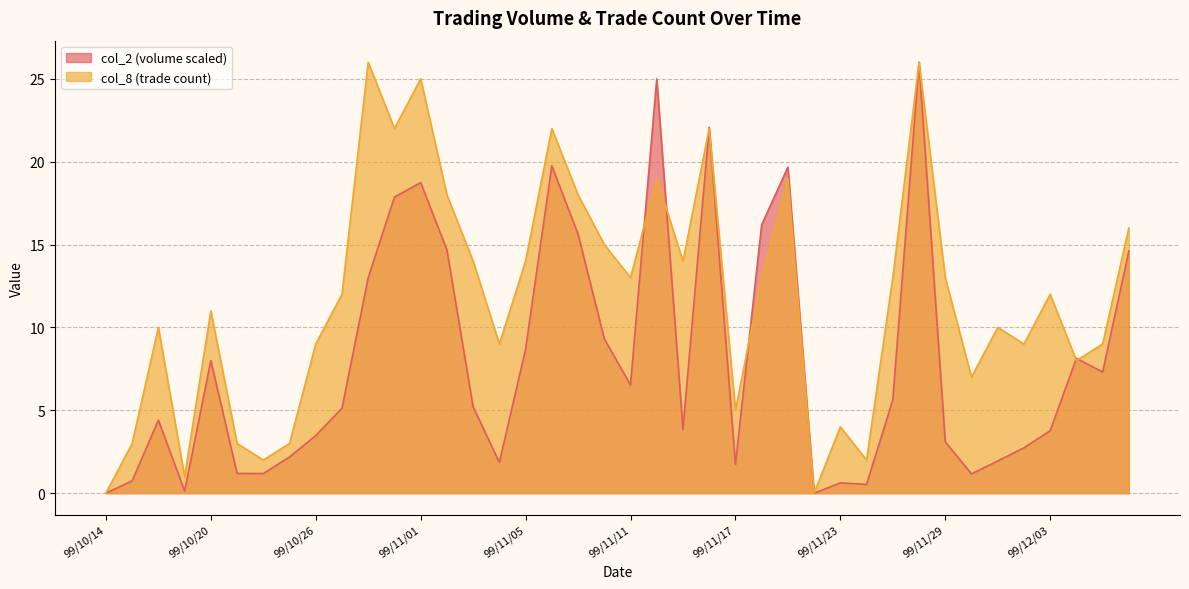

Where does the col_8 series first go above 12?

99/10/28